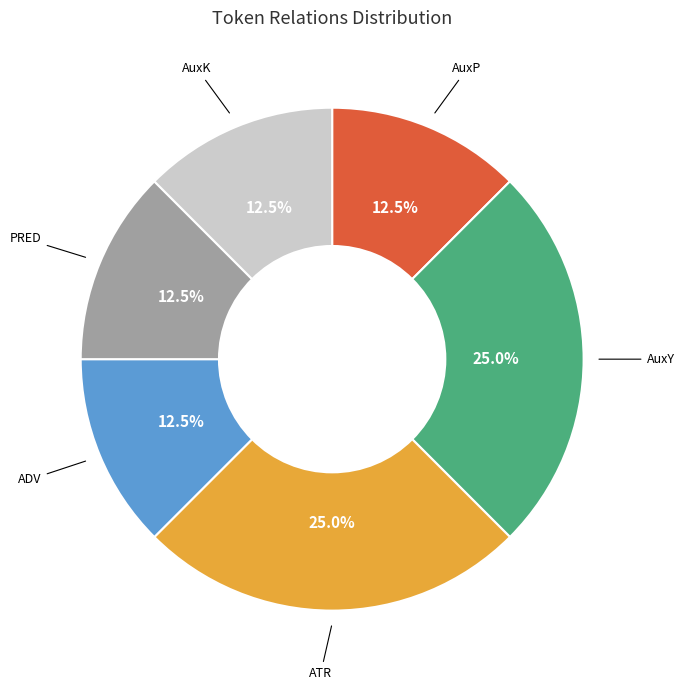

Is there a majority slice in this chart?

No